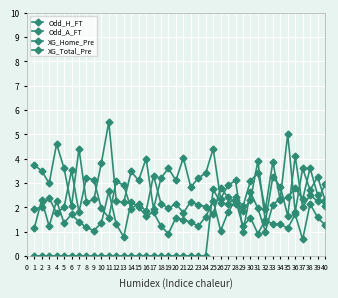

Count the number of categories in the chart.

40